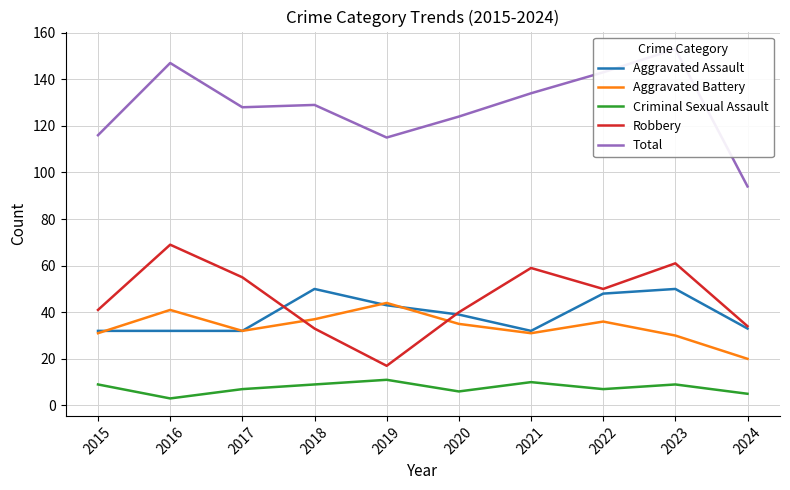

Where is Total nearest to the value 123?

2020